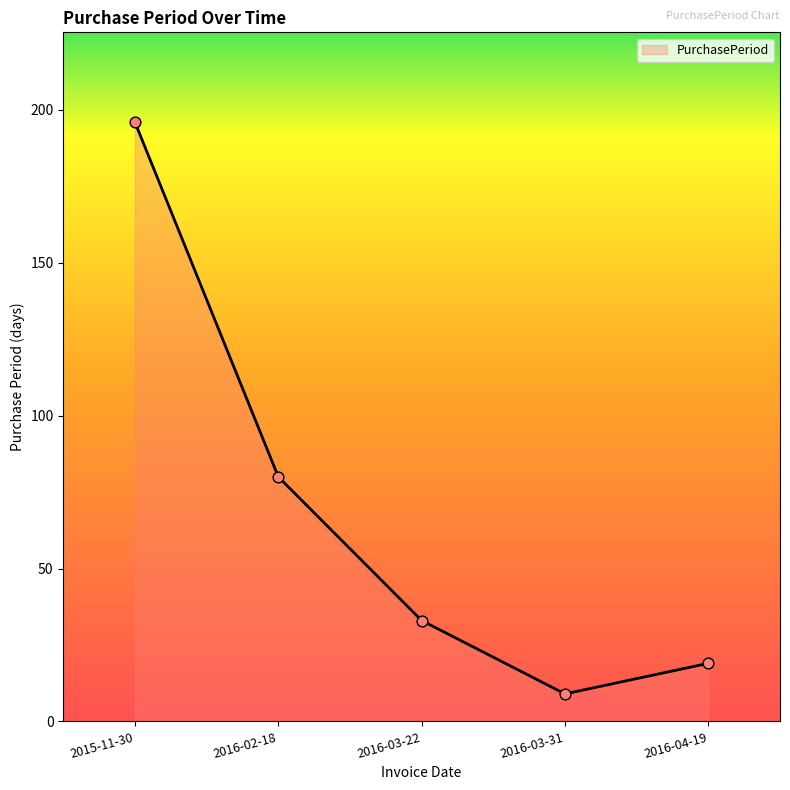

What is the change in value from 2016-03-22 to 2016-03-31?

-24